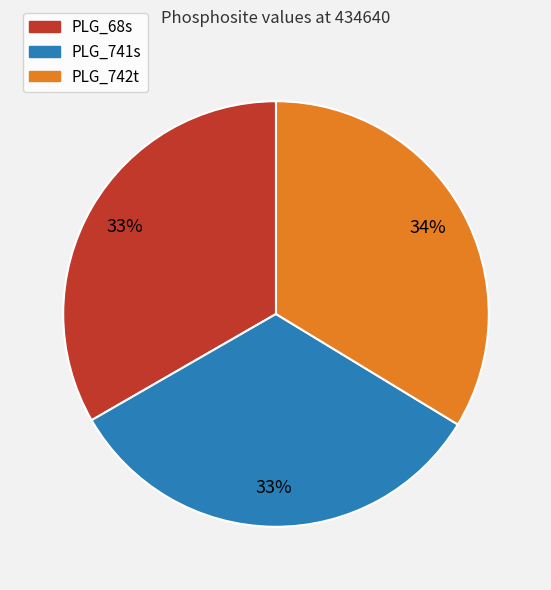

To the nearest percent, what is the combined percentage of PLG_68s and PLG_741s?

66%